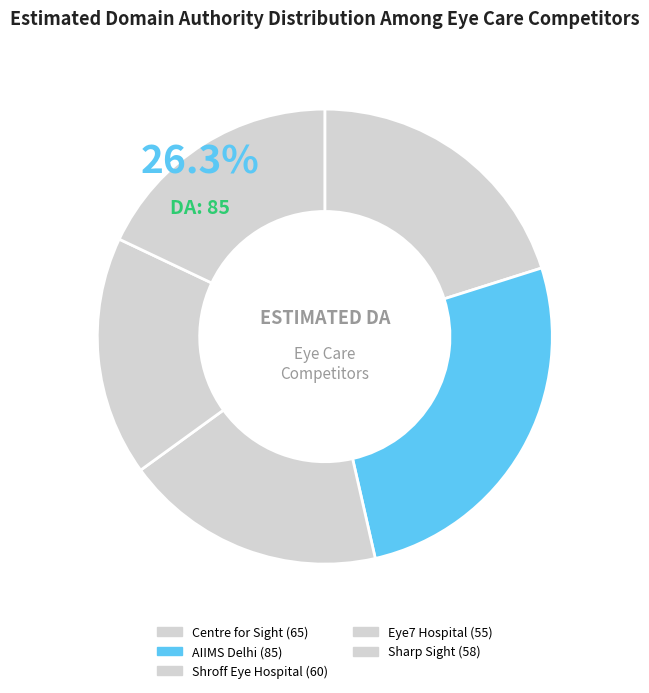

Is there any slice that represents more than half of the pie?

No